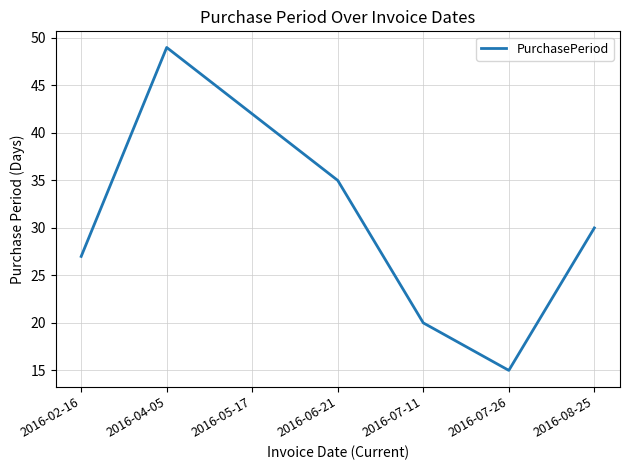

True or false: the data has more than 0 interior local peaks.

True